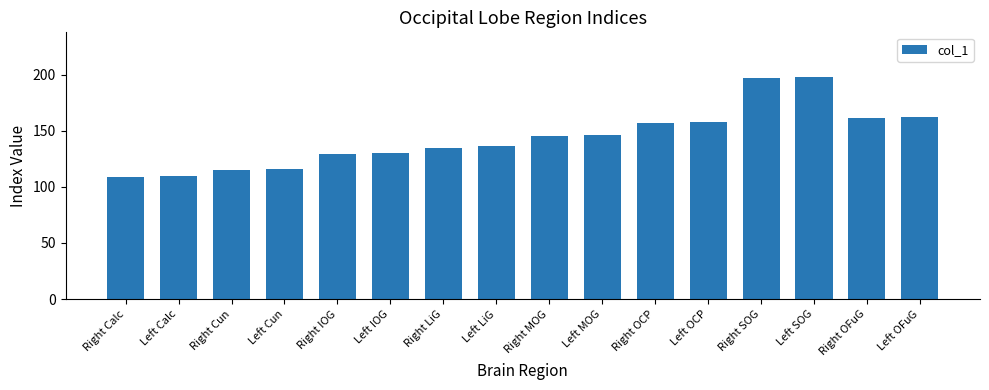

Reading right to left, list all the values displayed in this chart.

162	161	198	197	158	157	146	145	136	135	130	129	116	115	110	109